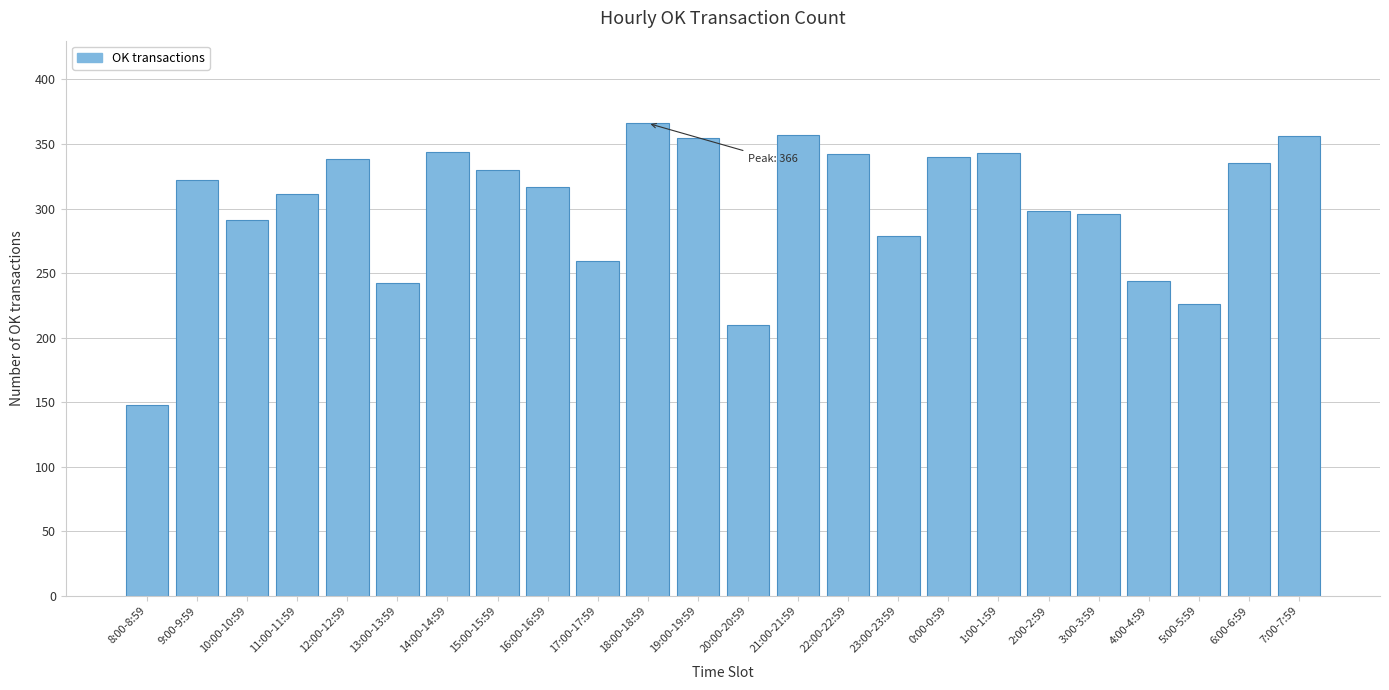

True or false: the data shows 226 at 5:00-5:59.

True